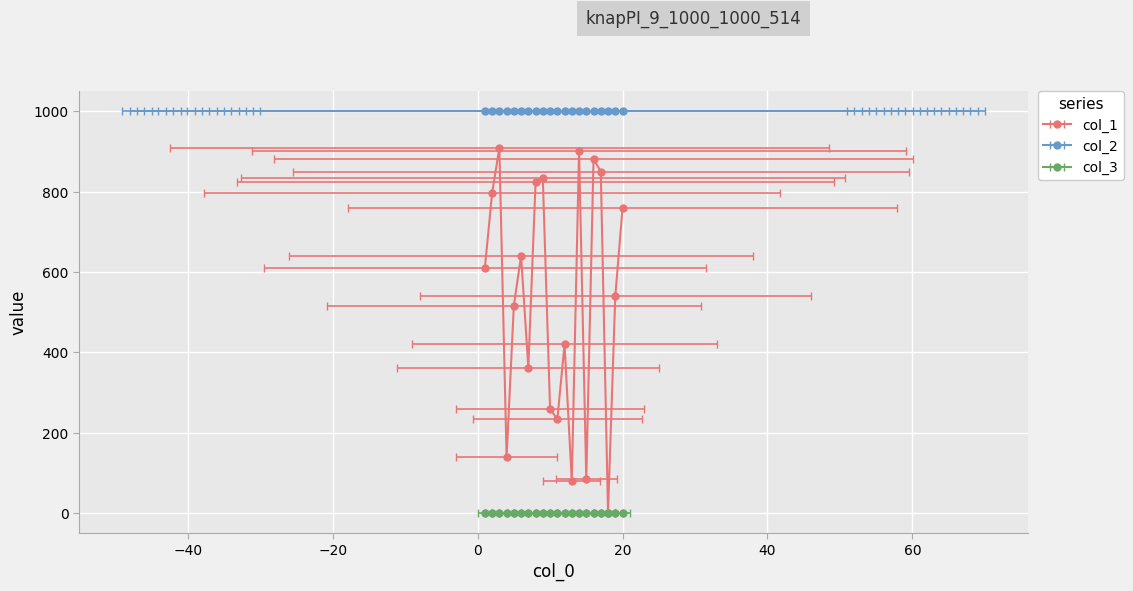

What is the approximate value of col_1 at 12?

420